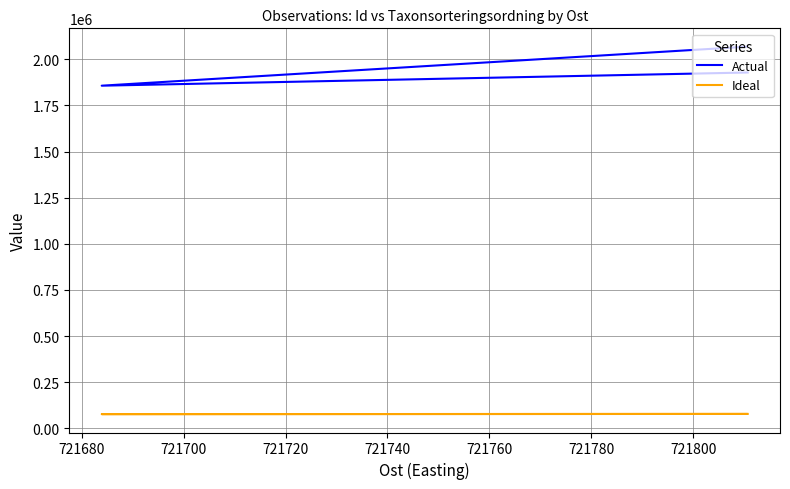

At which label is Ideal closest to 78054?

721700